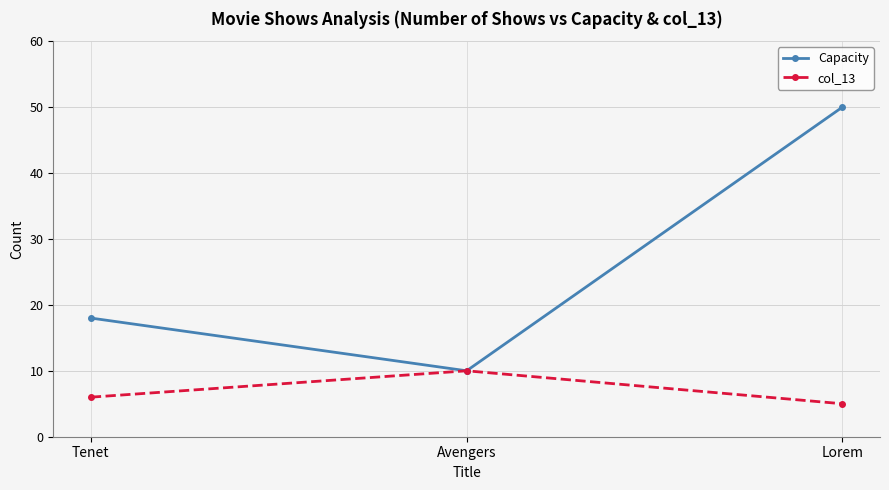

What is the sum of the col_13 values at Tenet and Avengers?

16